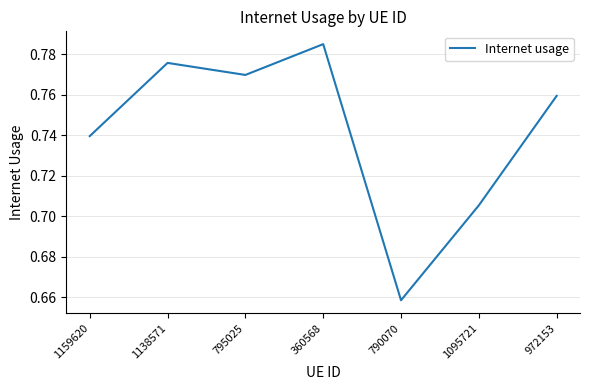

Which label corresponds to the largest value in the chart?

360568